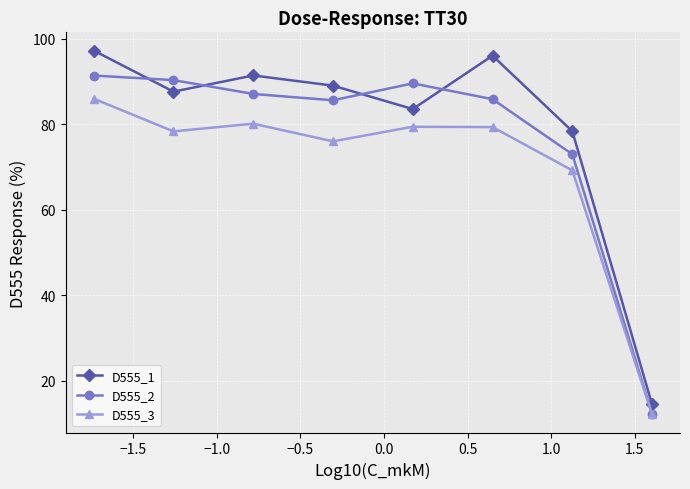

What is the value of the D555_2 point at the 3rd from the left?

87.1